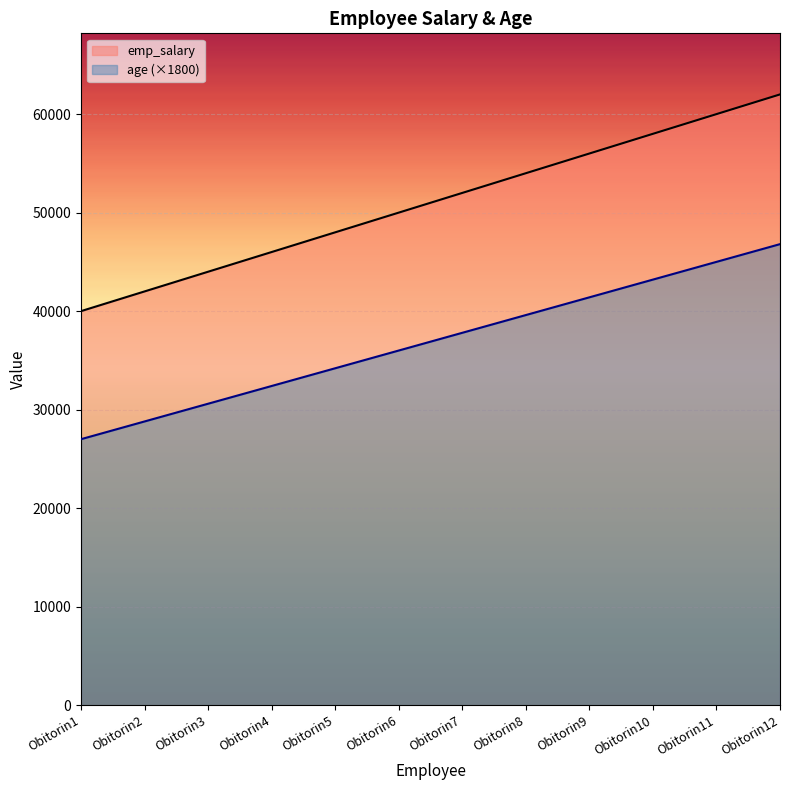

Which category has the lowest value across all series?

Obitorin1